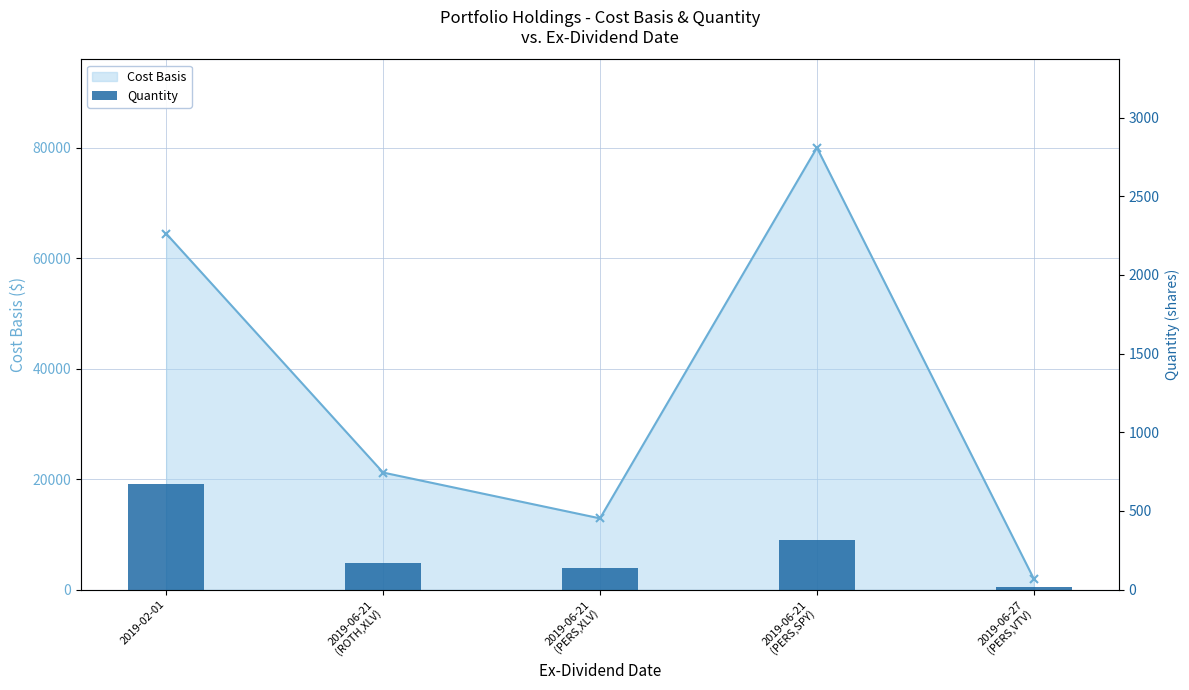

Rank the categories by value from lowest to highest.

2019-06-27
(PERS,VTV), 2019-06-21
(PERS,XLV), 2019-06-21
(ROTH,XLV), 2019-06-21
(PERS,SPY), 2019-02-01